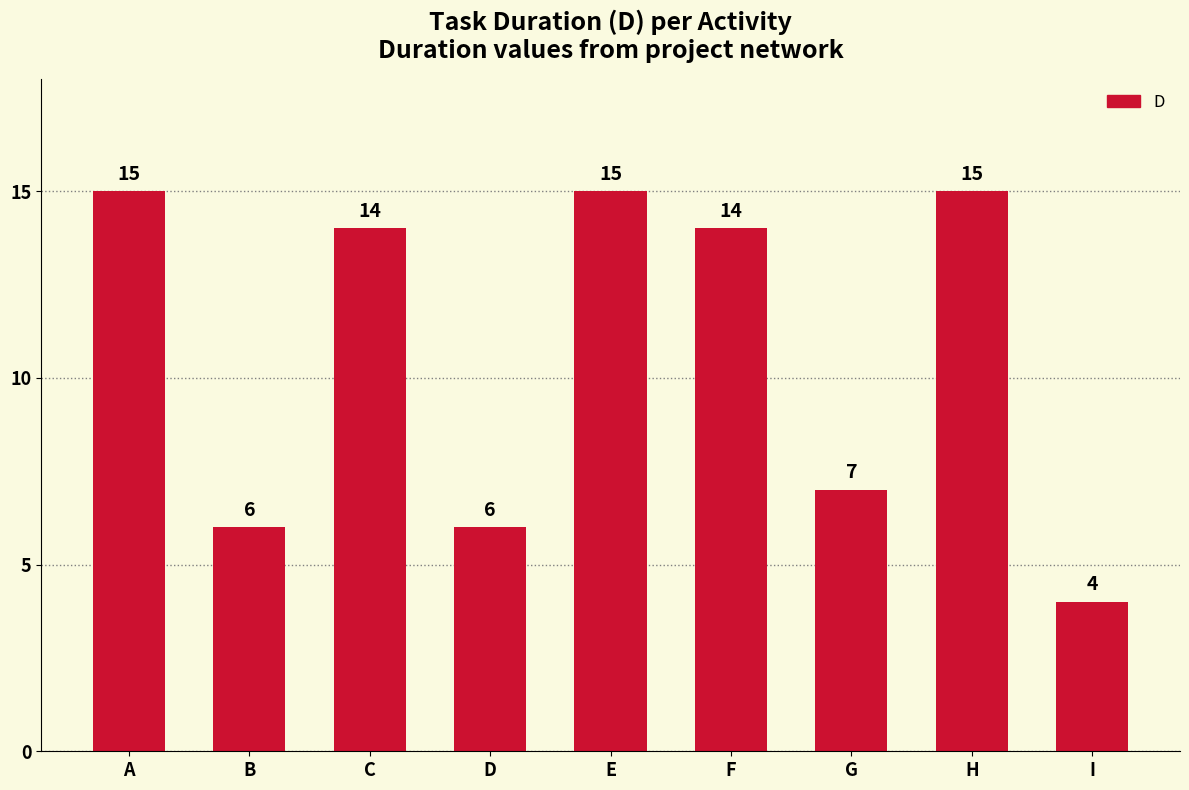

Reading left to right, what are all the values shown in this chart?

15	6	14	6	15	14	7	15	4